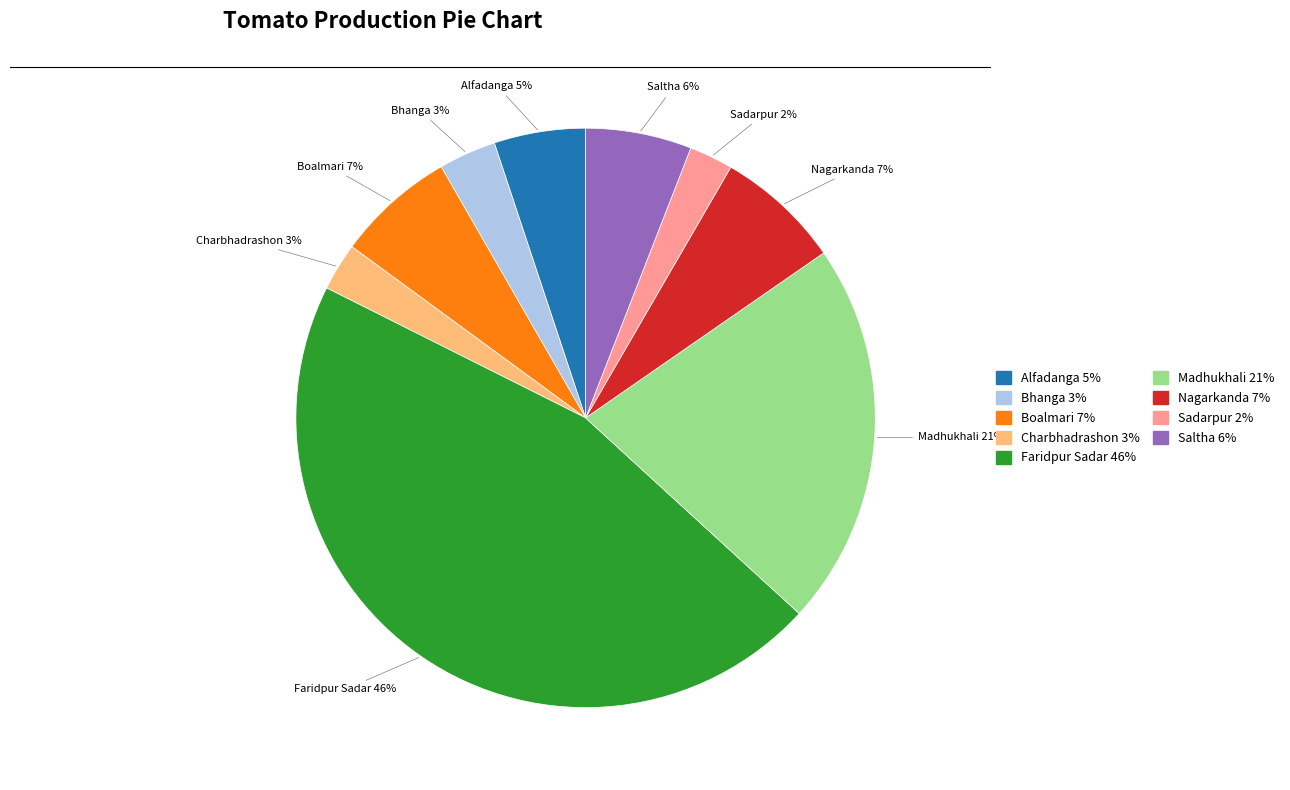

To the nearest percent, what portion does Bhanga represent?

3%